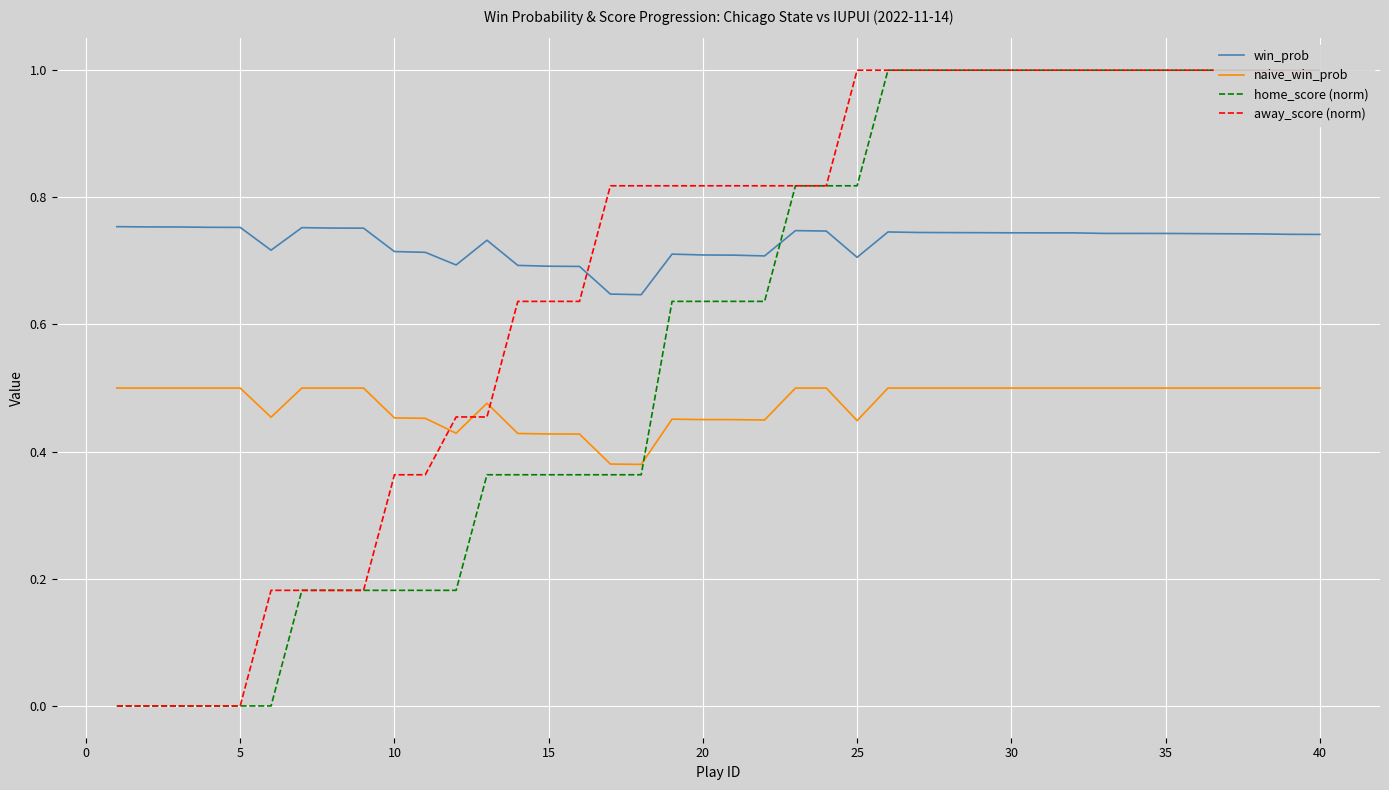

True or false: away_score (norm) has more than 2 interior local peaks.

False